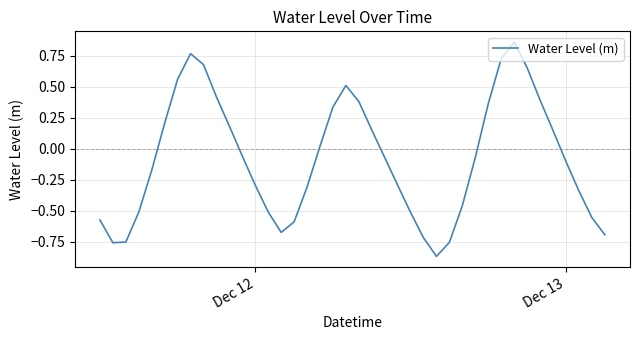

What is the difference between the maximum and minimum values?

1.7